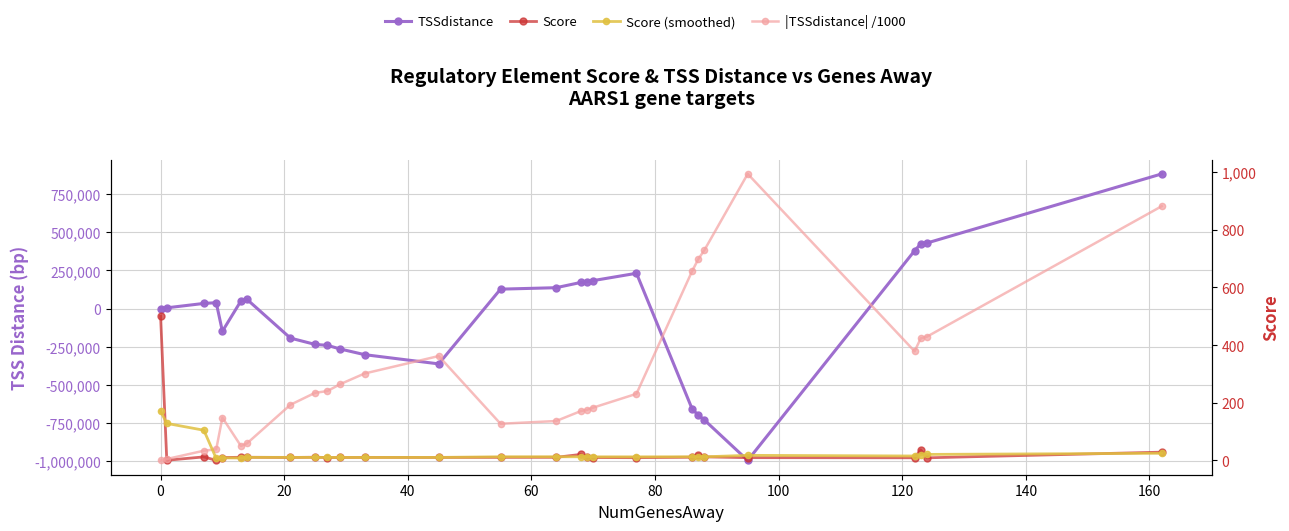

What are all the series names shown in the legend?

TSSdistance, Score, |TSSdistance| /1000, Score (smoothed)